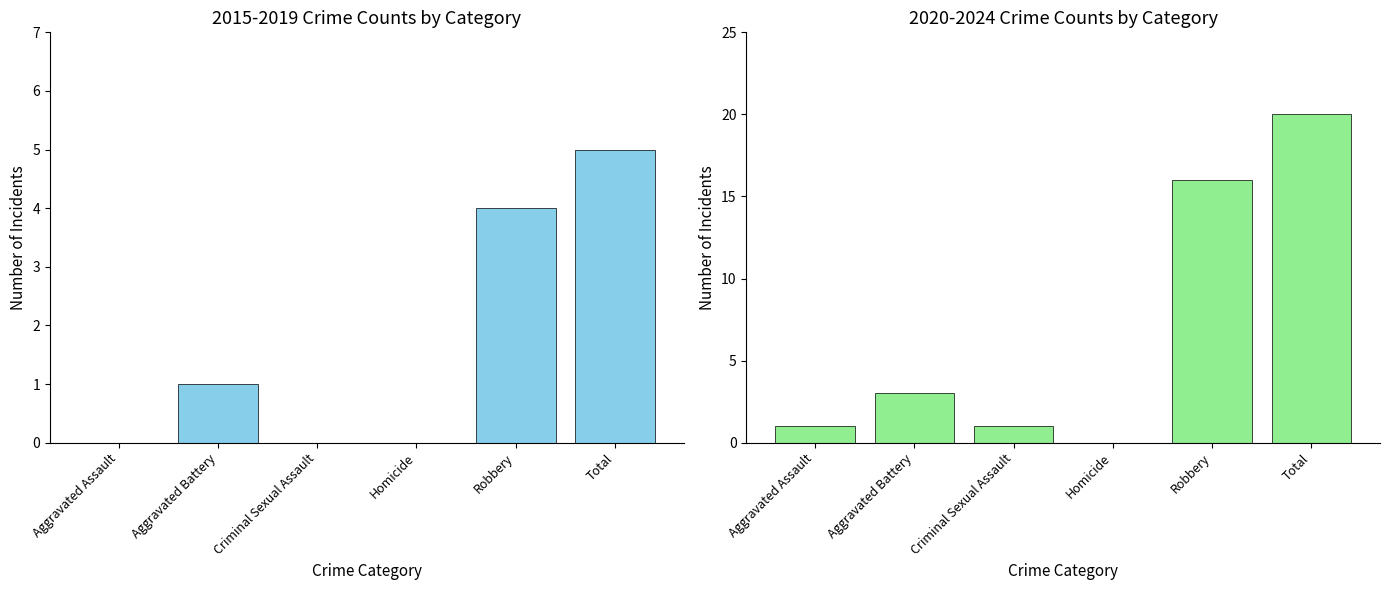

Which has a higher value, Aggravated Battery or Aggravated Assault?

Aggravated Battery